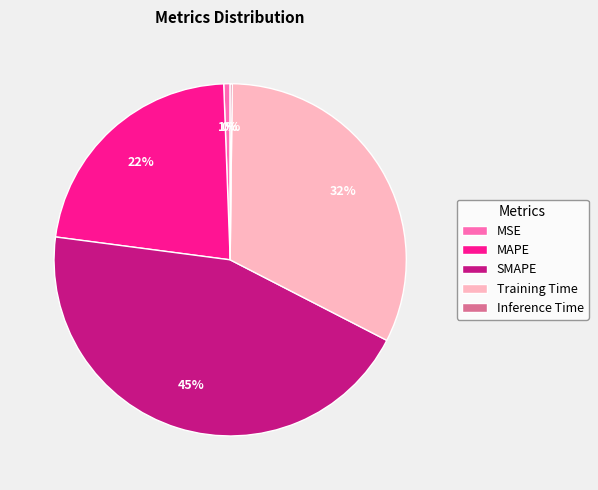

Combined, do Training Time and SMAPE account for over 50%?

Yes